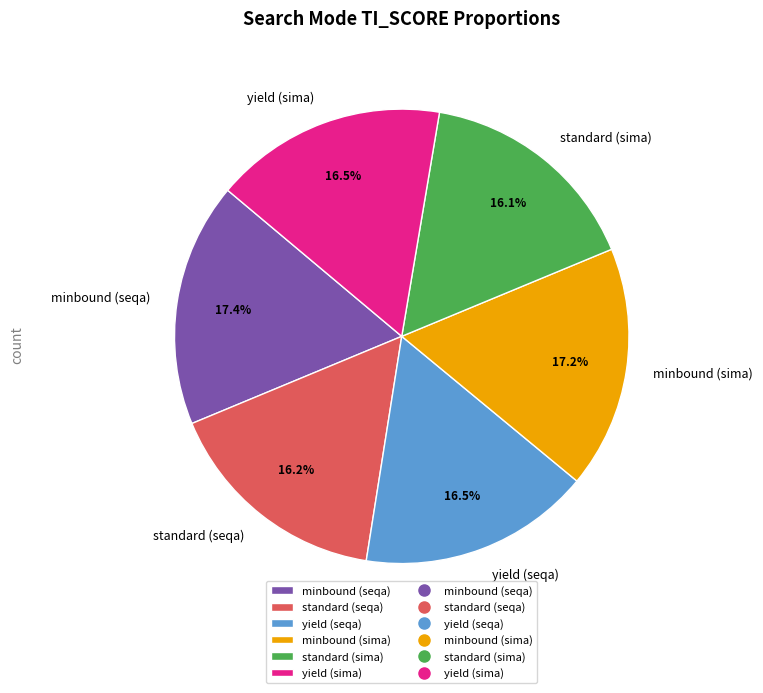

Which has a higher value, yield (seqa) or minbound (sima)?

minbound (sima)